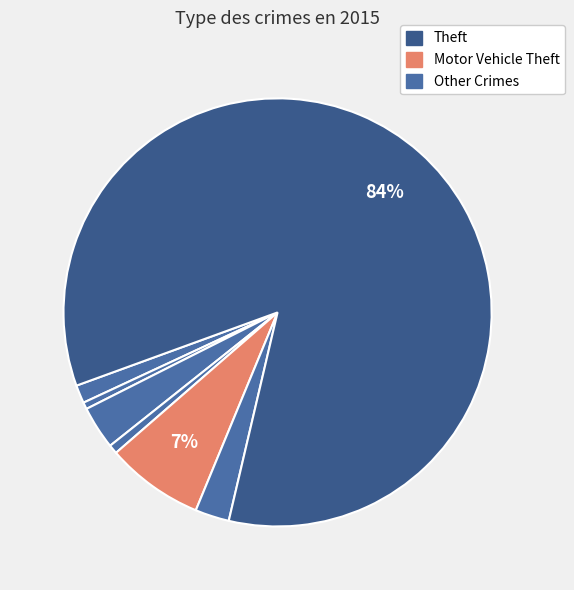

Count the number of slices in the pie.

7